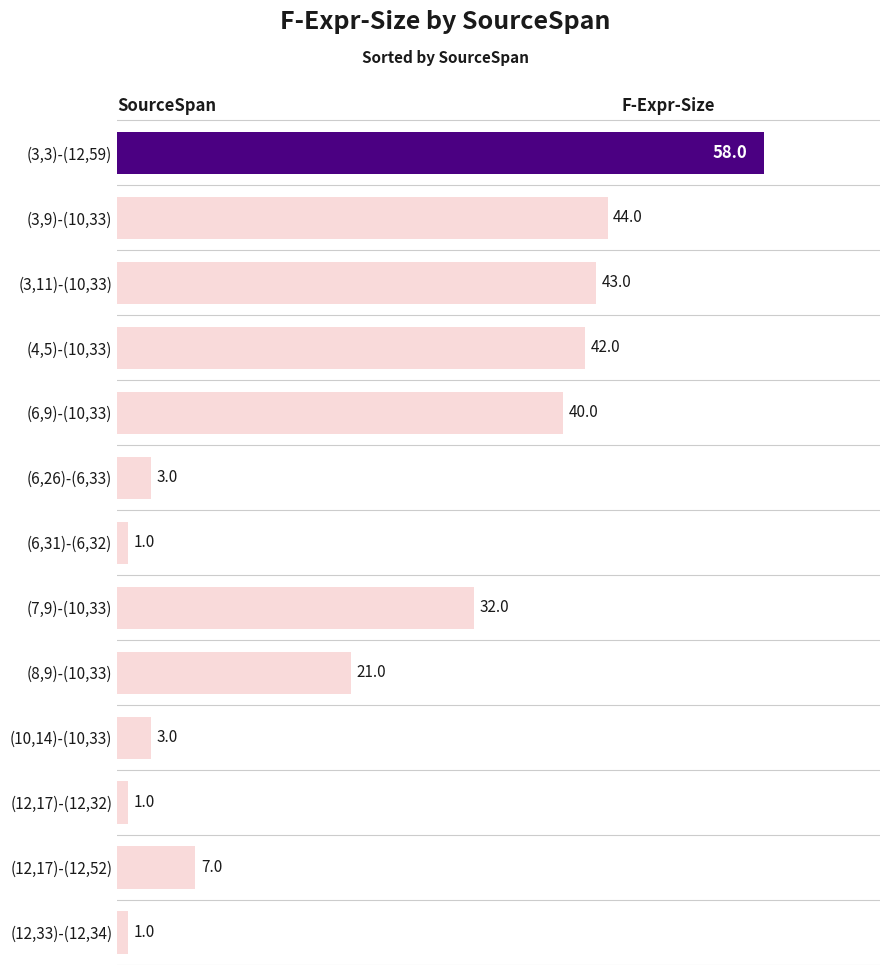

What is the difference between the maximum and minimum values?

57